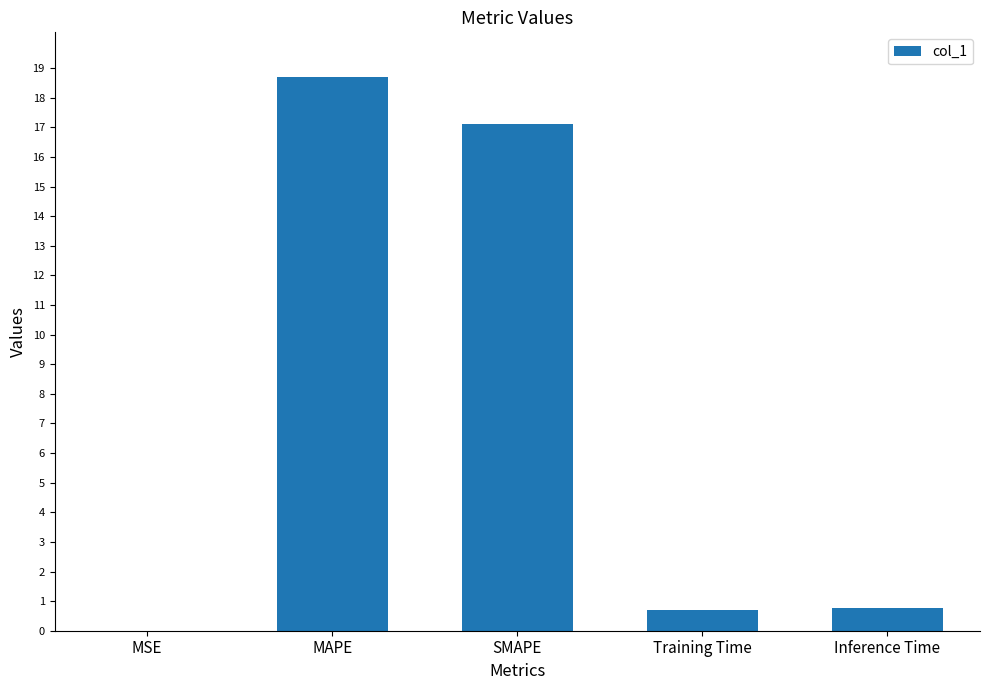

Are the bars grouped side by side (vs. stacked)?

No